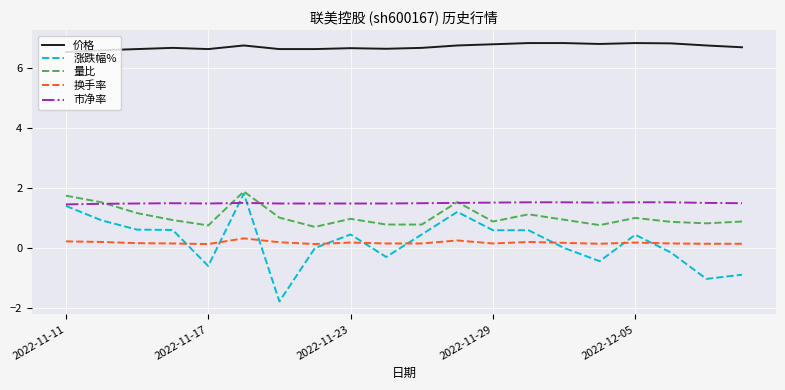

Which series has the largest range (max minus min)?

涨跌幅%